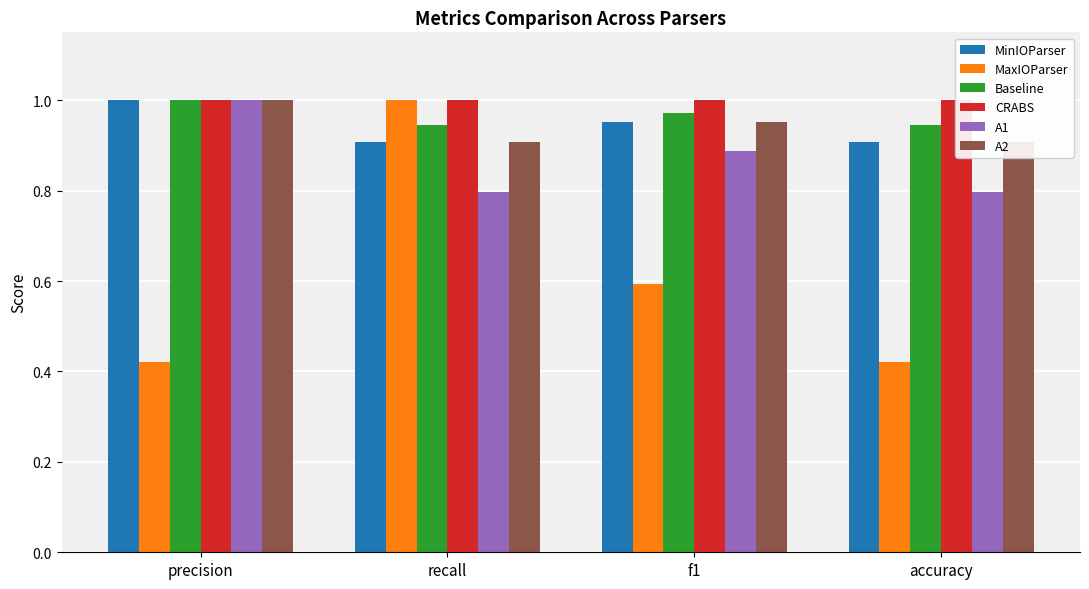

Which series changed the most between recall and f1?

MaxIOParser